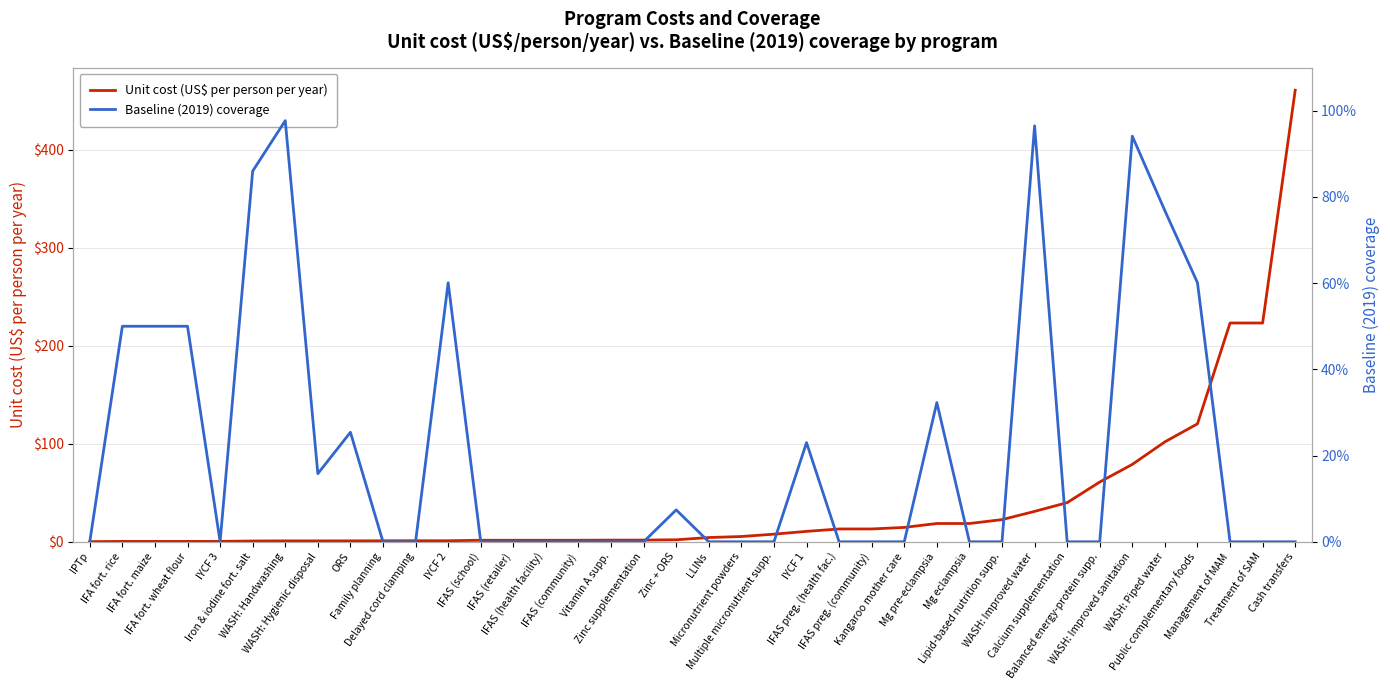

What position from the right is IFA fort. rice?

37